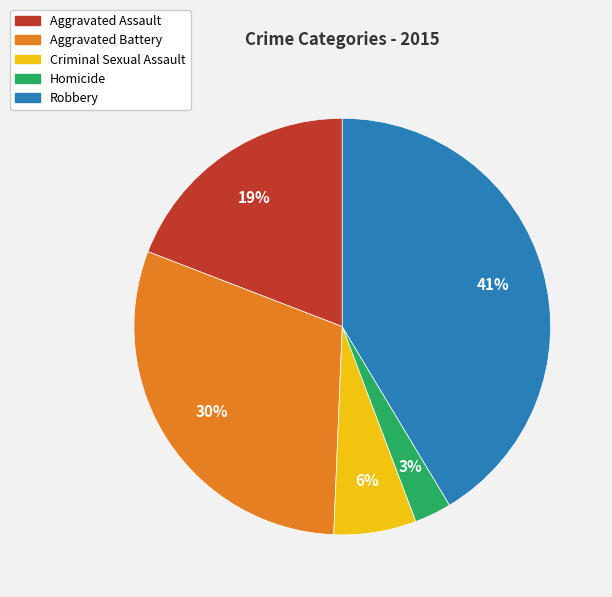

What percentage is the Criminal Sexual Assault slice, to the nearest percent?

6%